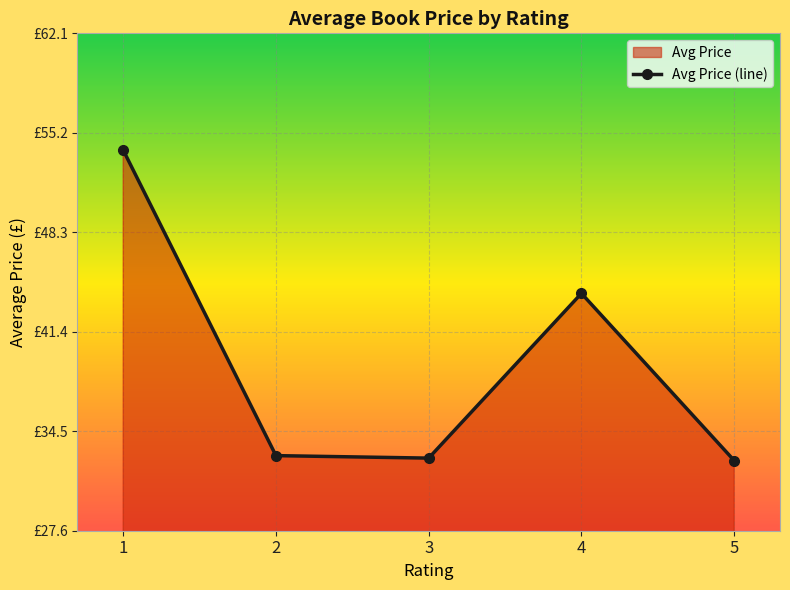

What is the difference between the values at 4 and 1?

9.9